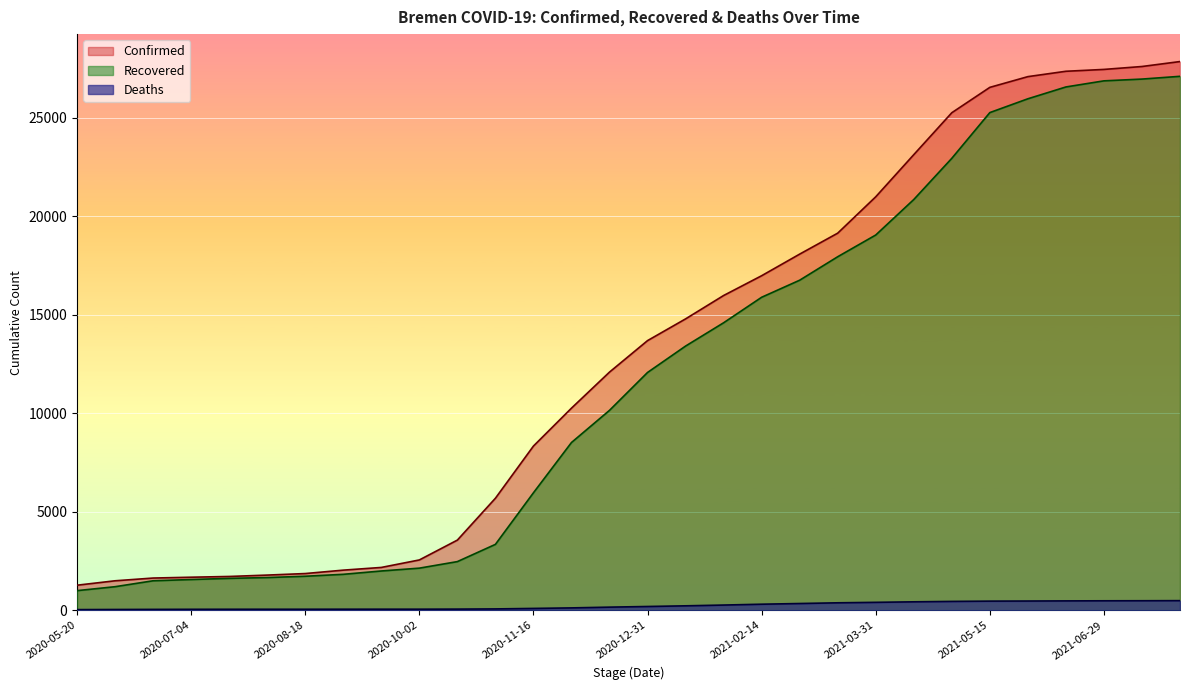

Which series has the largest total across all categories?

Confirmed